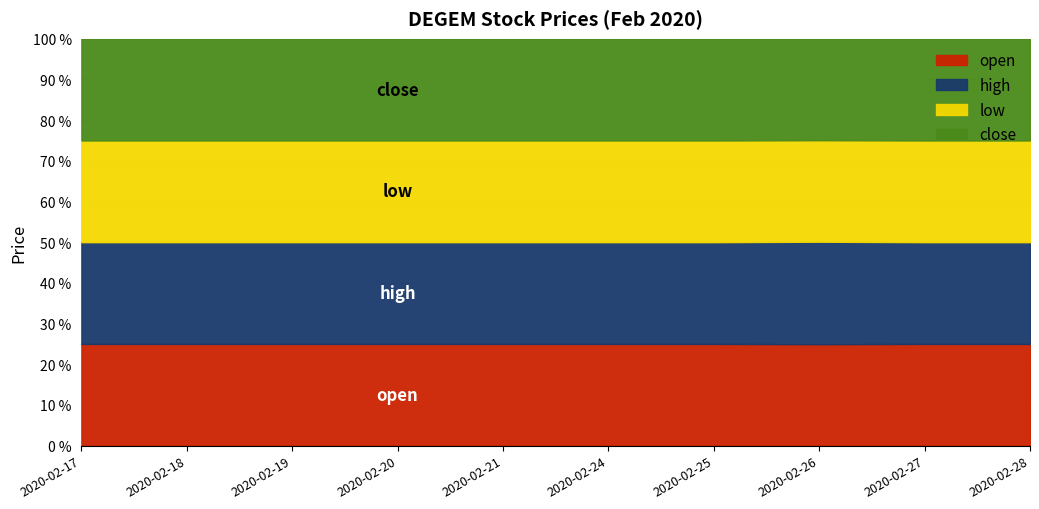

What is the minimum value for high?

1.1